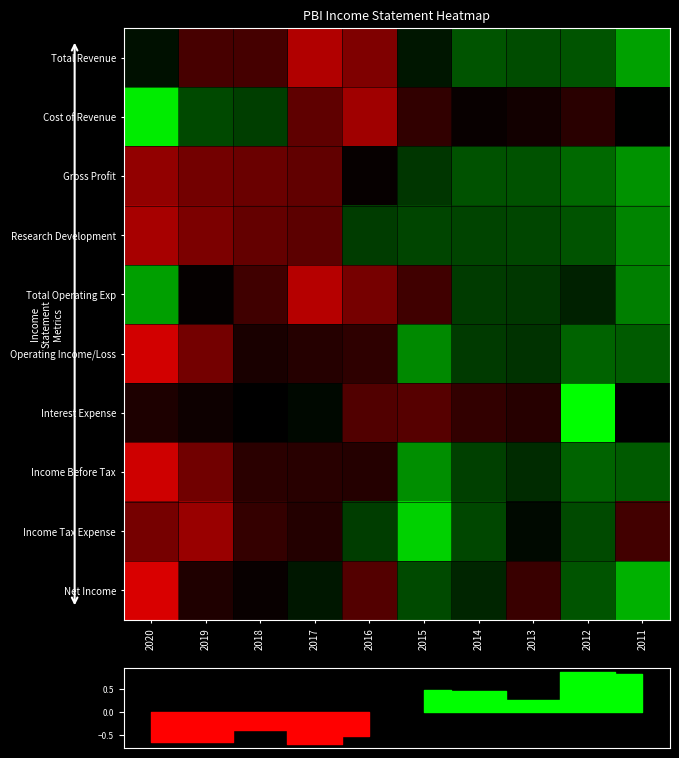

Which series has the largest range (max minus min)?

Cost of Revenue